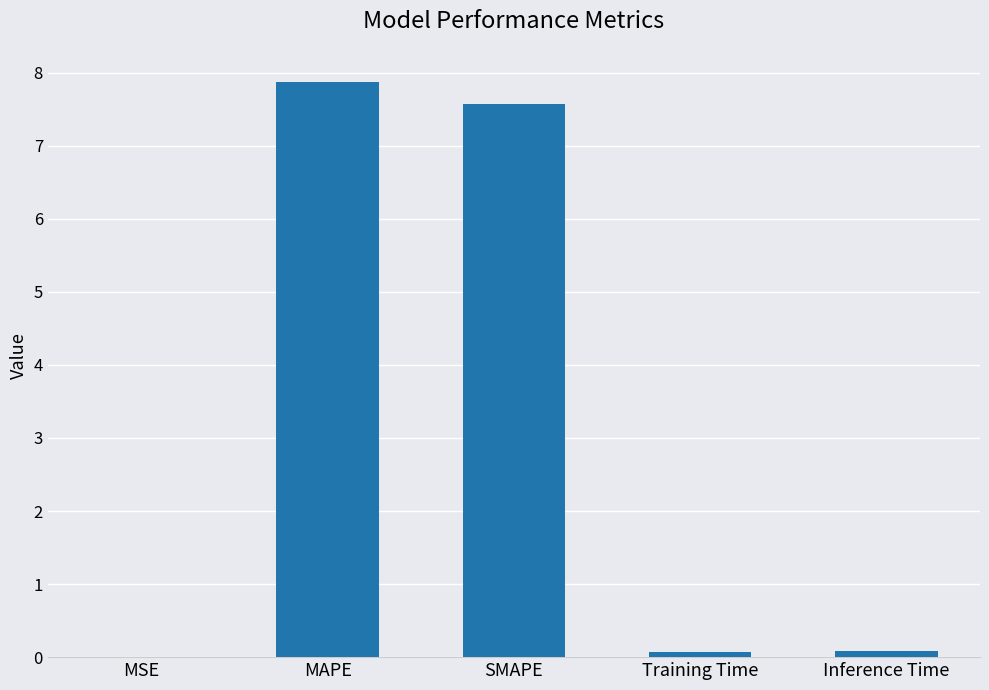

The value at SMAPE is 3.5. True or false?

False